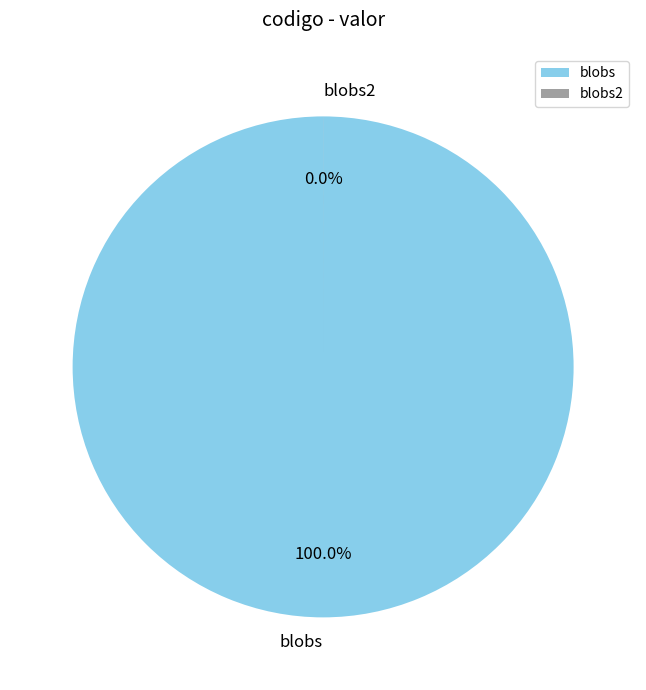

To the nearest percent, what is the difference between the largest and smallest slice percentages?

100%